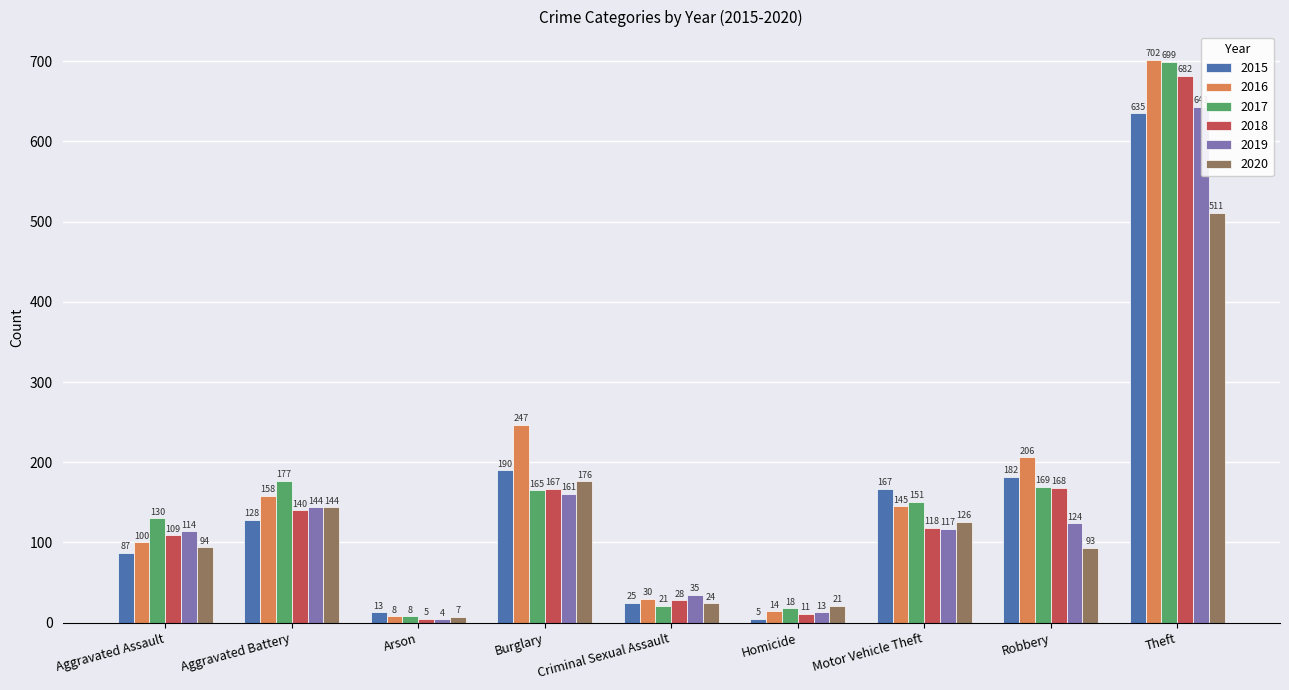

What are all the series names shown in the legend?

2015, 2016, 2017, 2018, 2019, 2020